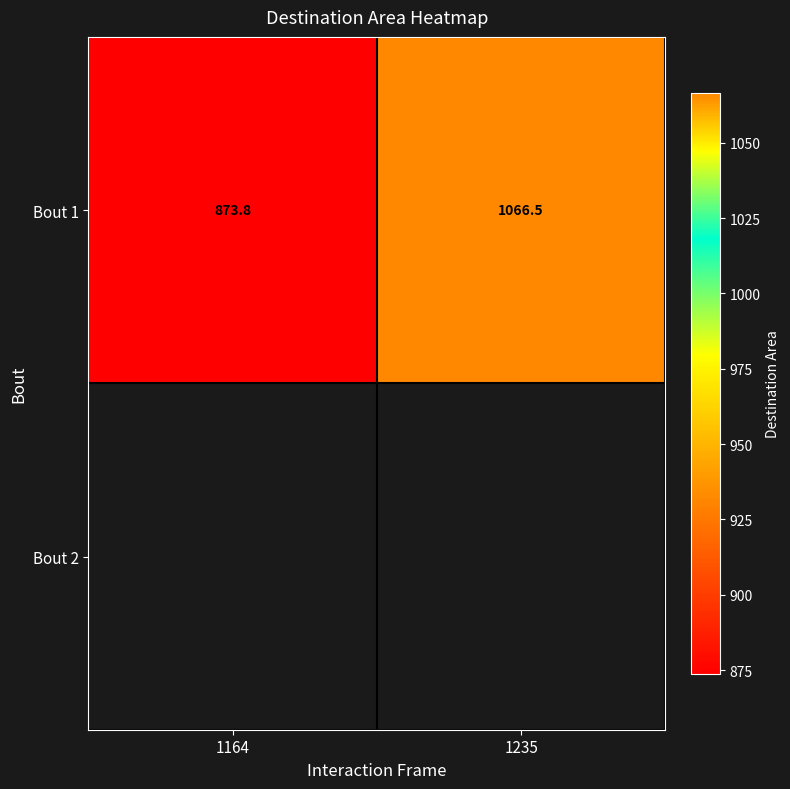

The chart shows a value of 873.8 at 1164. True or false?

True